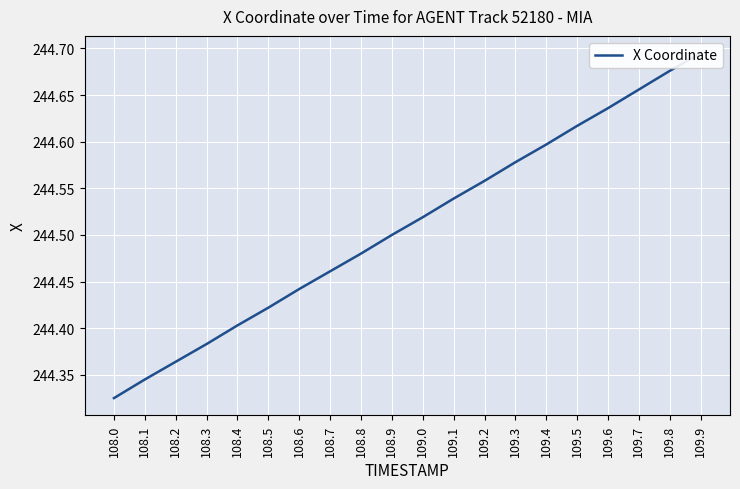

Reading left to right, extract all data points from this chart.

108.0=244.3	108.1=244.3	108.2=244.4	108.3=244.4	108.4=244.4	108.5=244.4	108.6=244.4	108.7=244.5	108.8=244.5	108.9=244.5	109.0=244.5	109.1=244.5	109.2=244.6	109.3=244.6	109.4=244.6	109.5=244.6	109.6=244.6	109.7=244.7	109.8=244.7	109.9=244.7